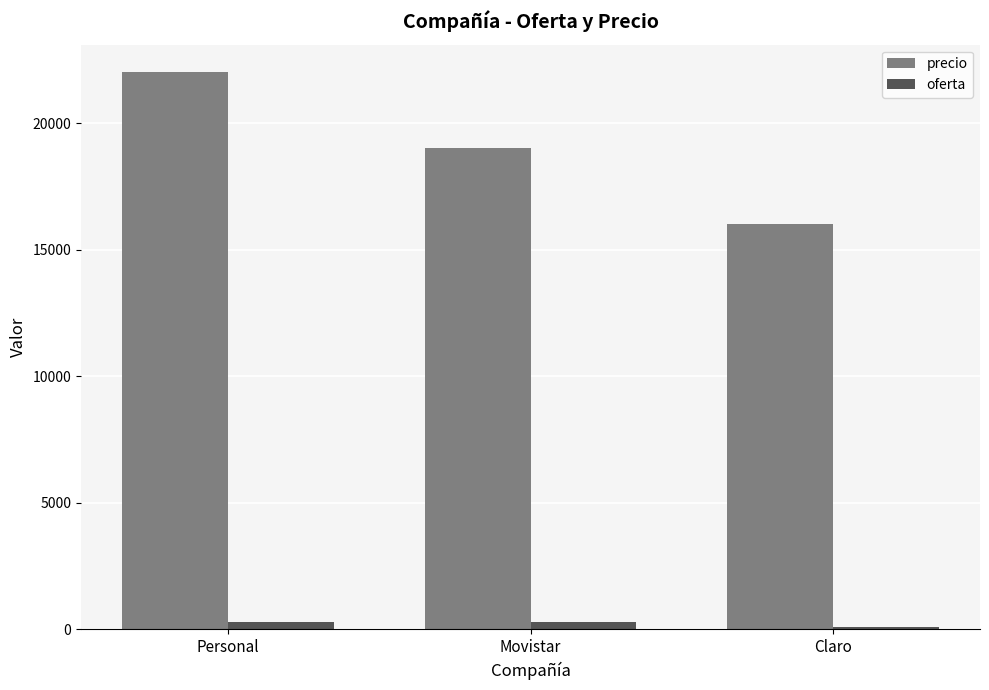

Does the chart contain any negative values?

No